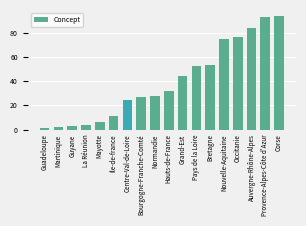

What is the minimum value shown in the chart?

1